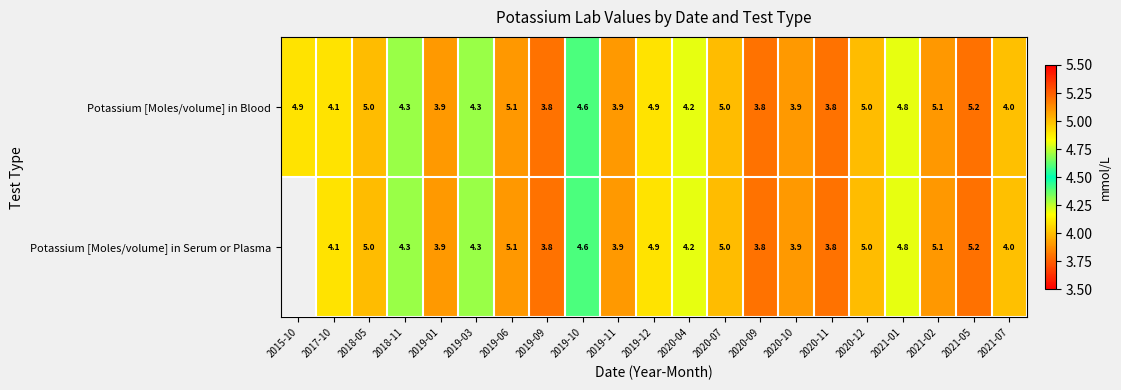

The Potassium [Moles/volume] in Blood series shows 6.6 at 2018-11. True or false?

False